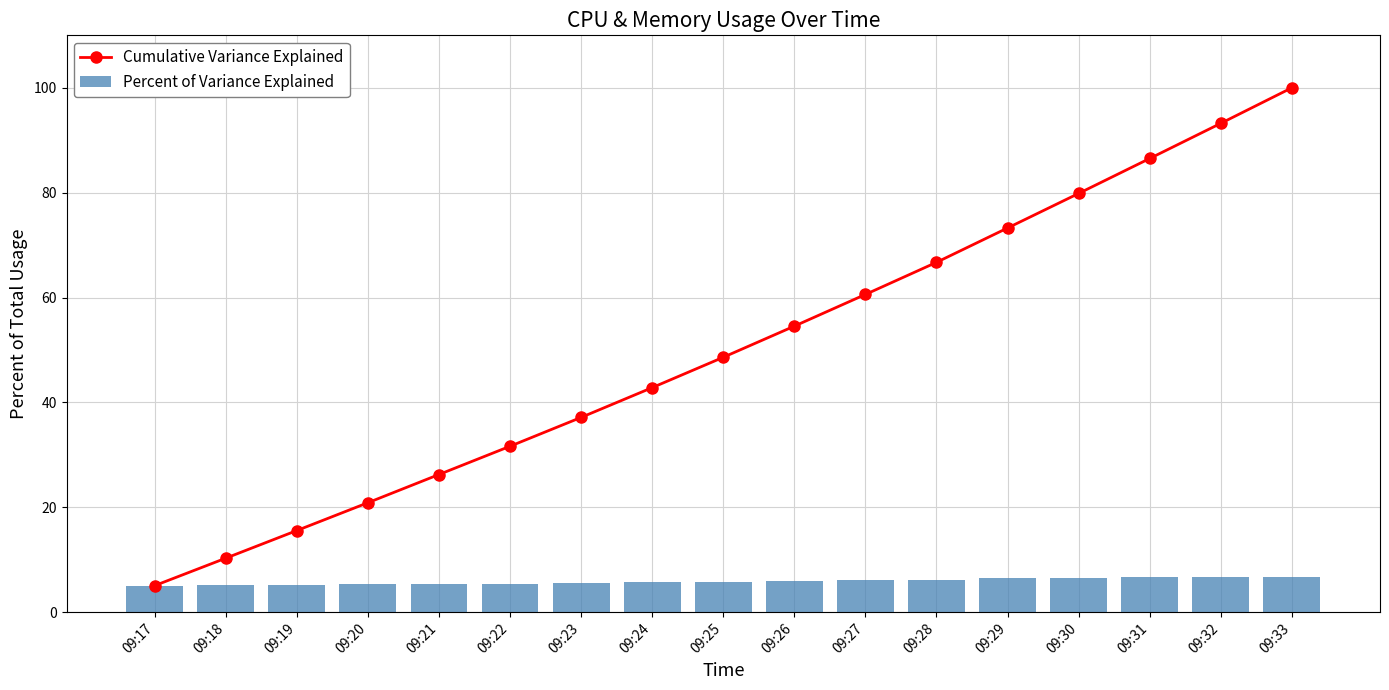

Is the value of Percent of Variance Explained at 09:24 greater than the value of Cumulative Variance Explained at 09:17?

Yes